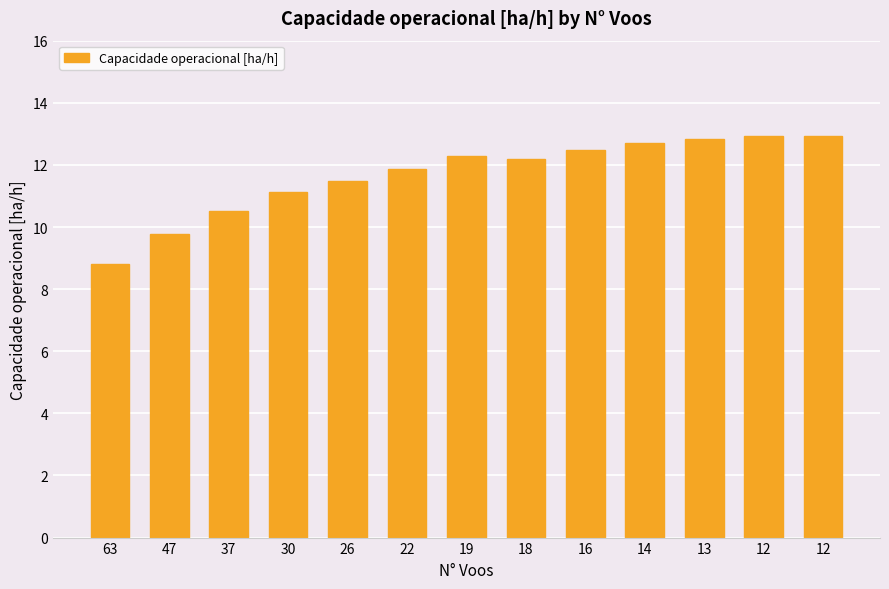

Are the bars horizontal?

No